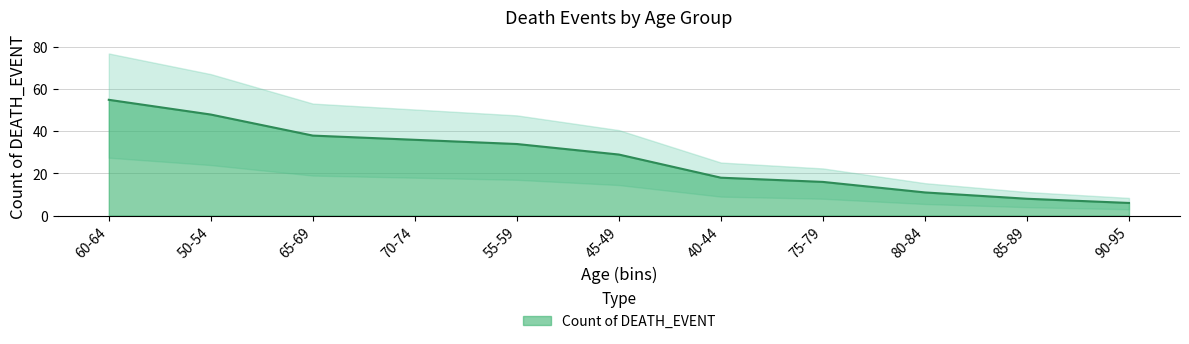

Reading left to right, list all the values displayed in this chart.

55	48	38	36	34	29	18	16	11	8	6